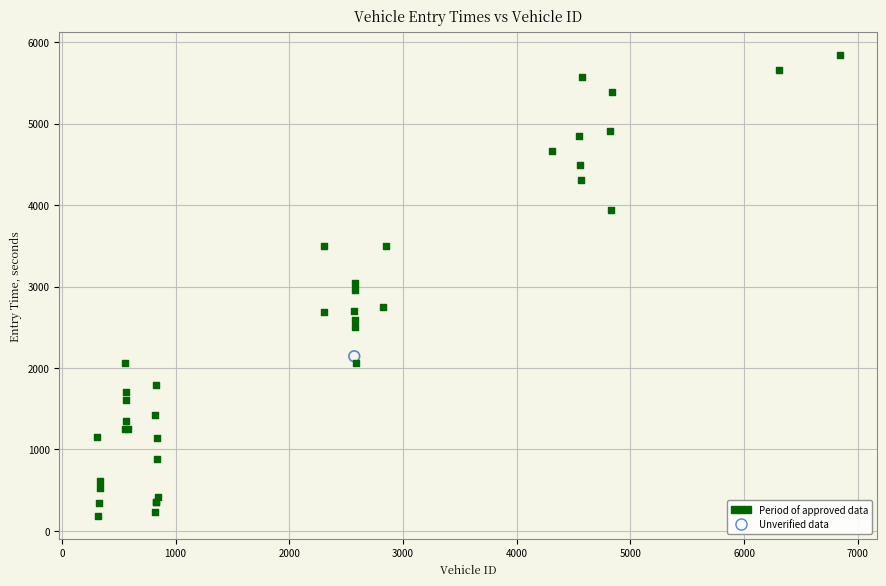

What are all the series names shown in the legend?

Period of approved data, Unverified data